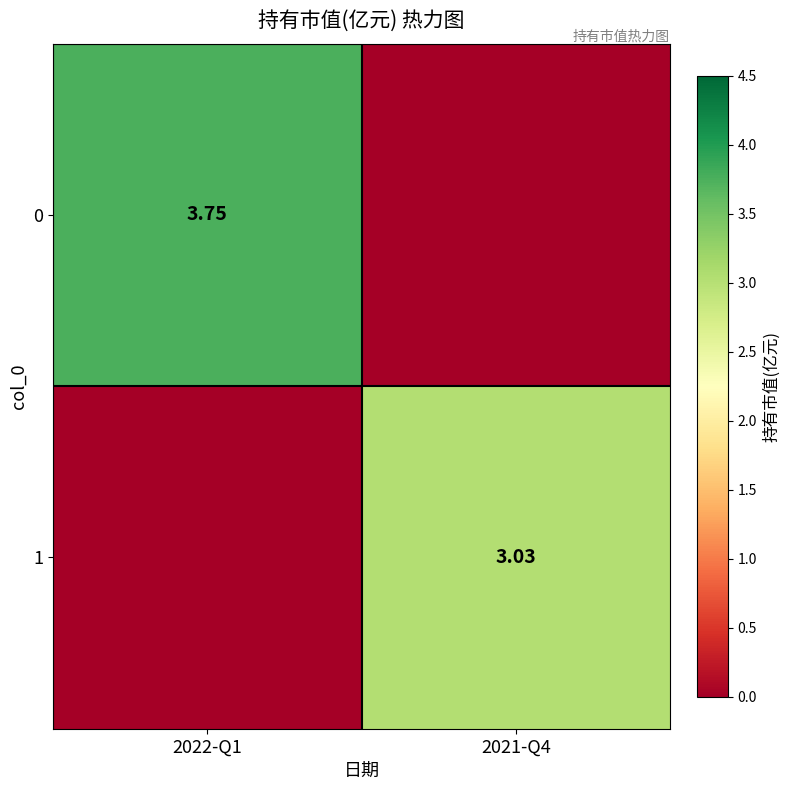

Count the number of categories in the chart.

2